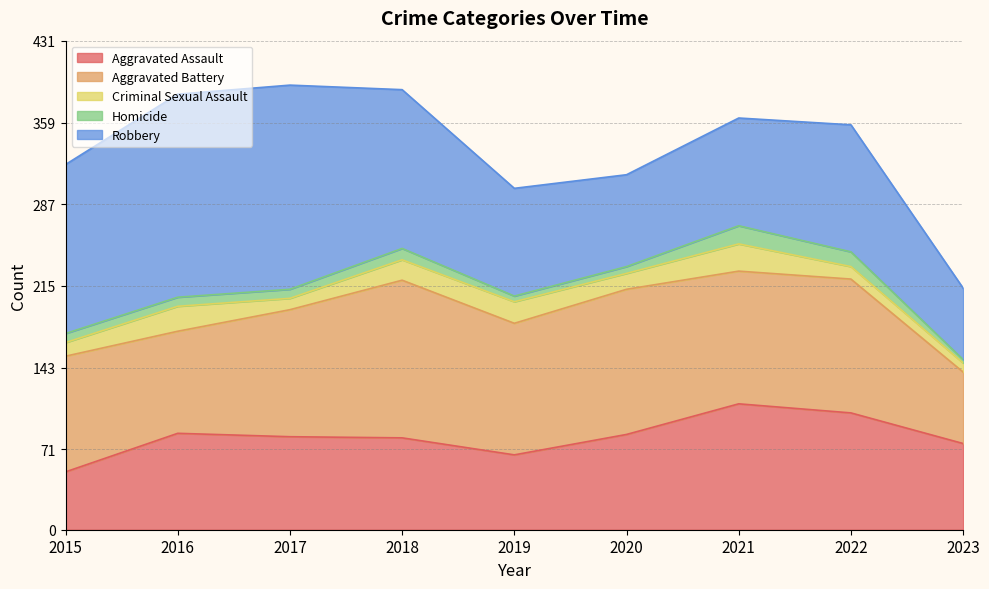

True or false: Aggravated Assault and Robbery intersect in this chart.

True